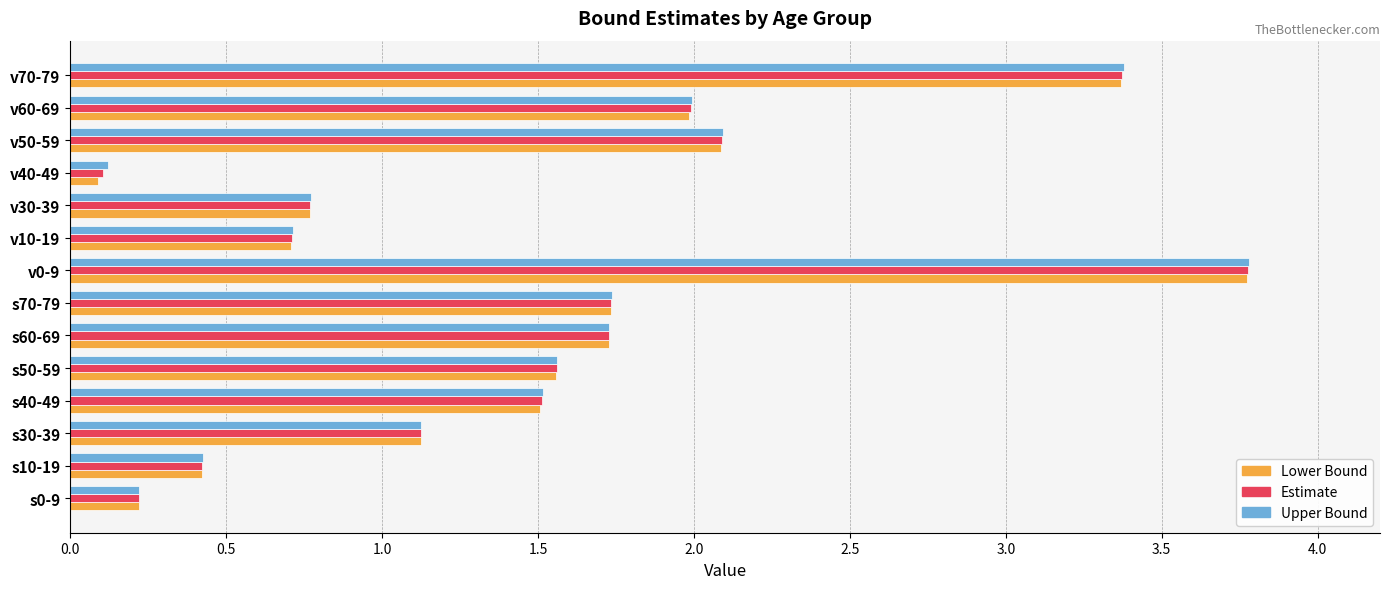

The Upper Bound series shows 1.3 at v0-9. True or false?

False